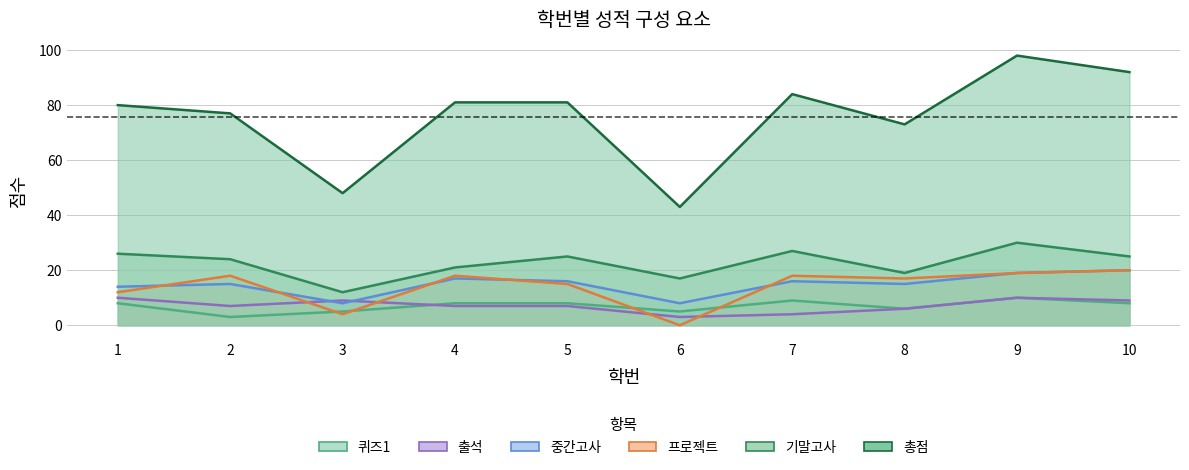

List the series in order of their peak value, highest first.

총점, 기말고사, 프로젝트, 중간고사, 출석, 퀴즈1